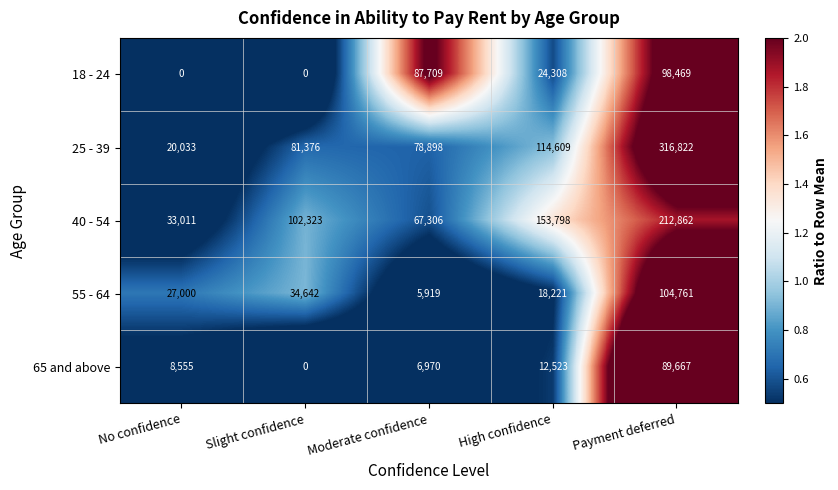

True or false: 18 - 24 has a value of 87709 at Moderate confidence.

True